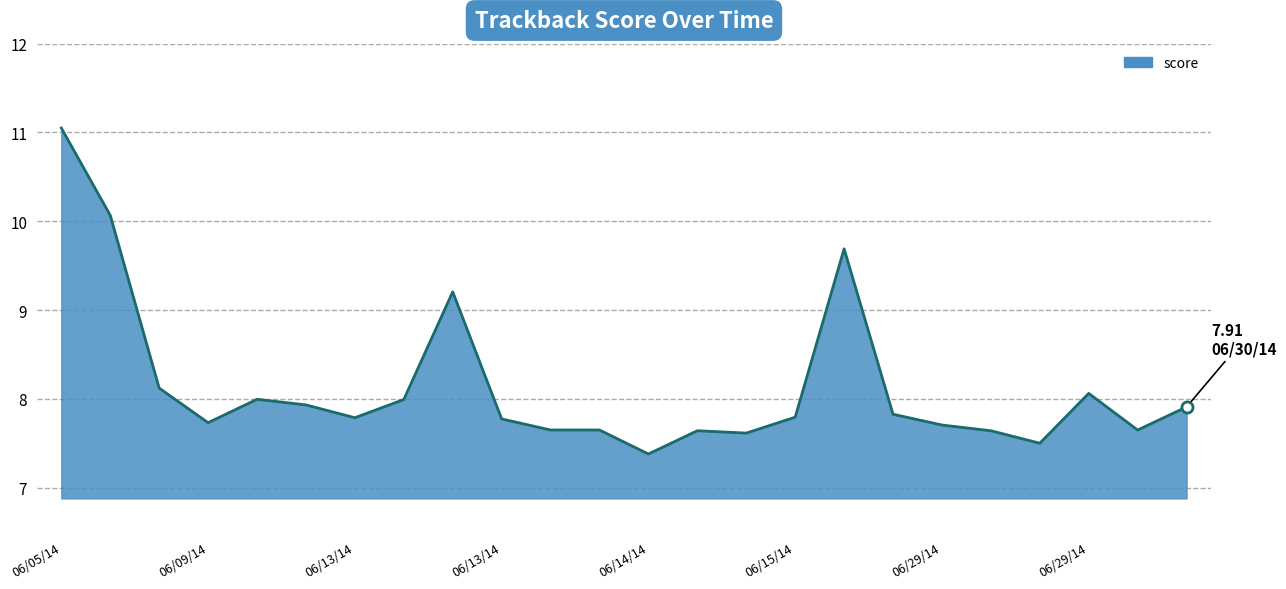

What is the greatest value displayed?

11.1